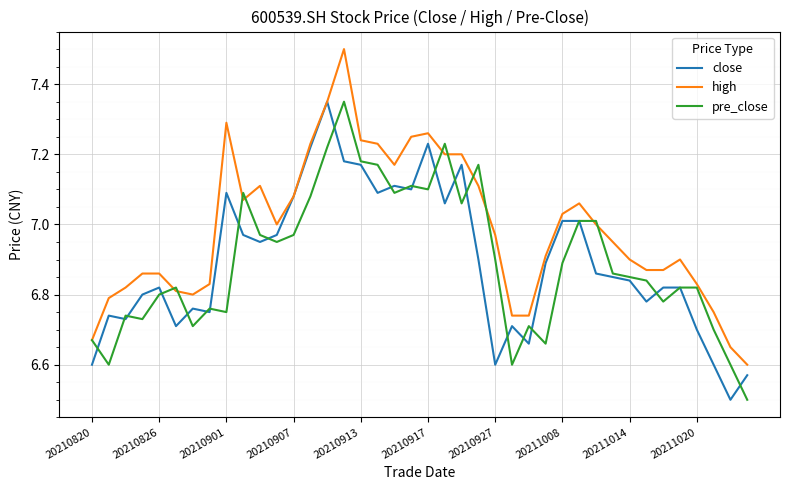

Which series has the largest total across all categories?

high